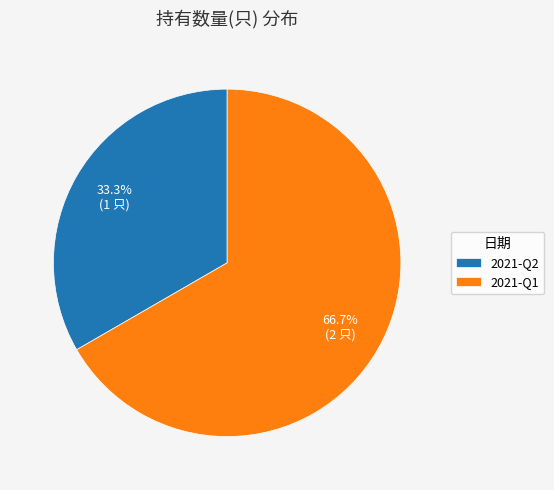

What percentage do 2021-Q1 and 2021-Q2 together represent?

100.0%